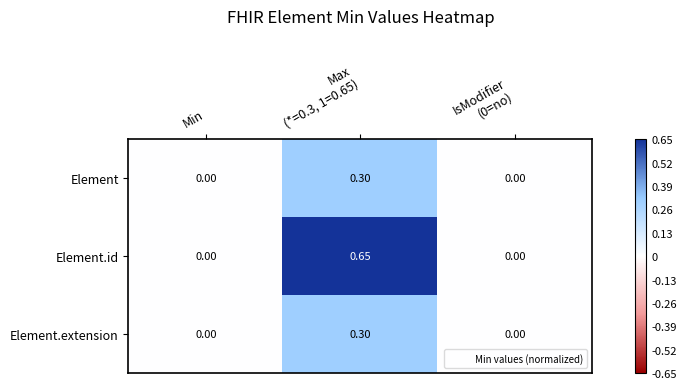

Which series has the widest spread of values?

Element.id